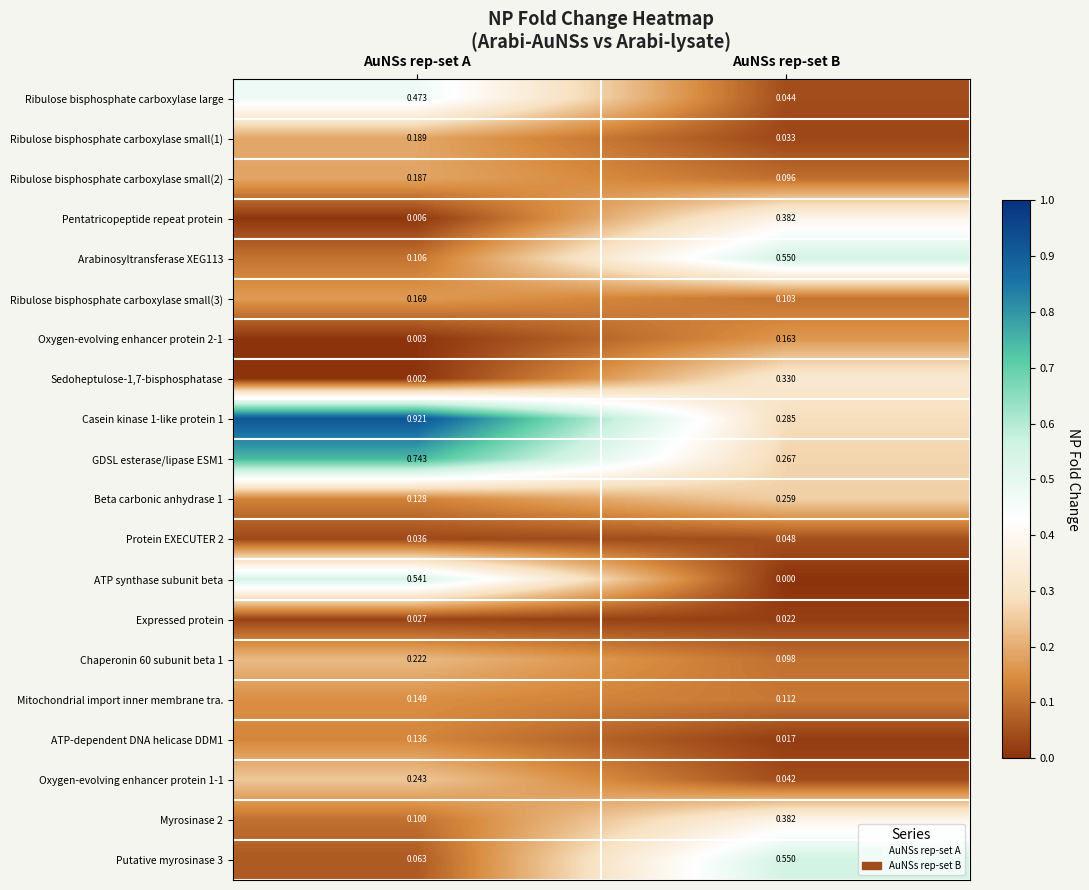

Is the value of Protein EXECUTER 2 at AuNSs rep-set A greater than the value of Ribulose bisphosphate carboxylase small(2) at AuNSs rep-set A?

No